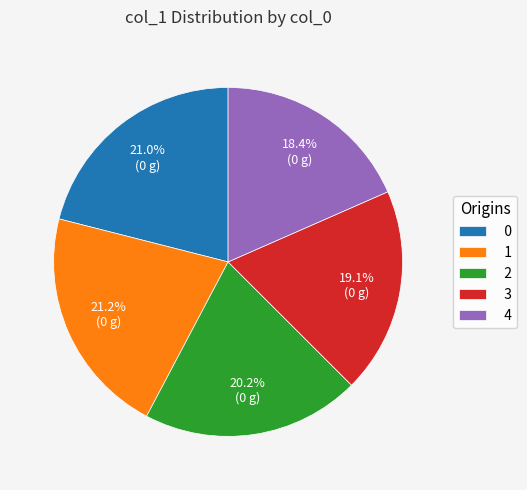

True or false: 3 accounts for 19% of the total.

True